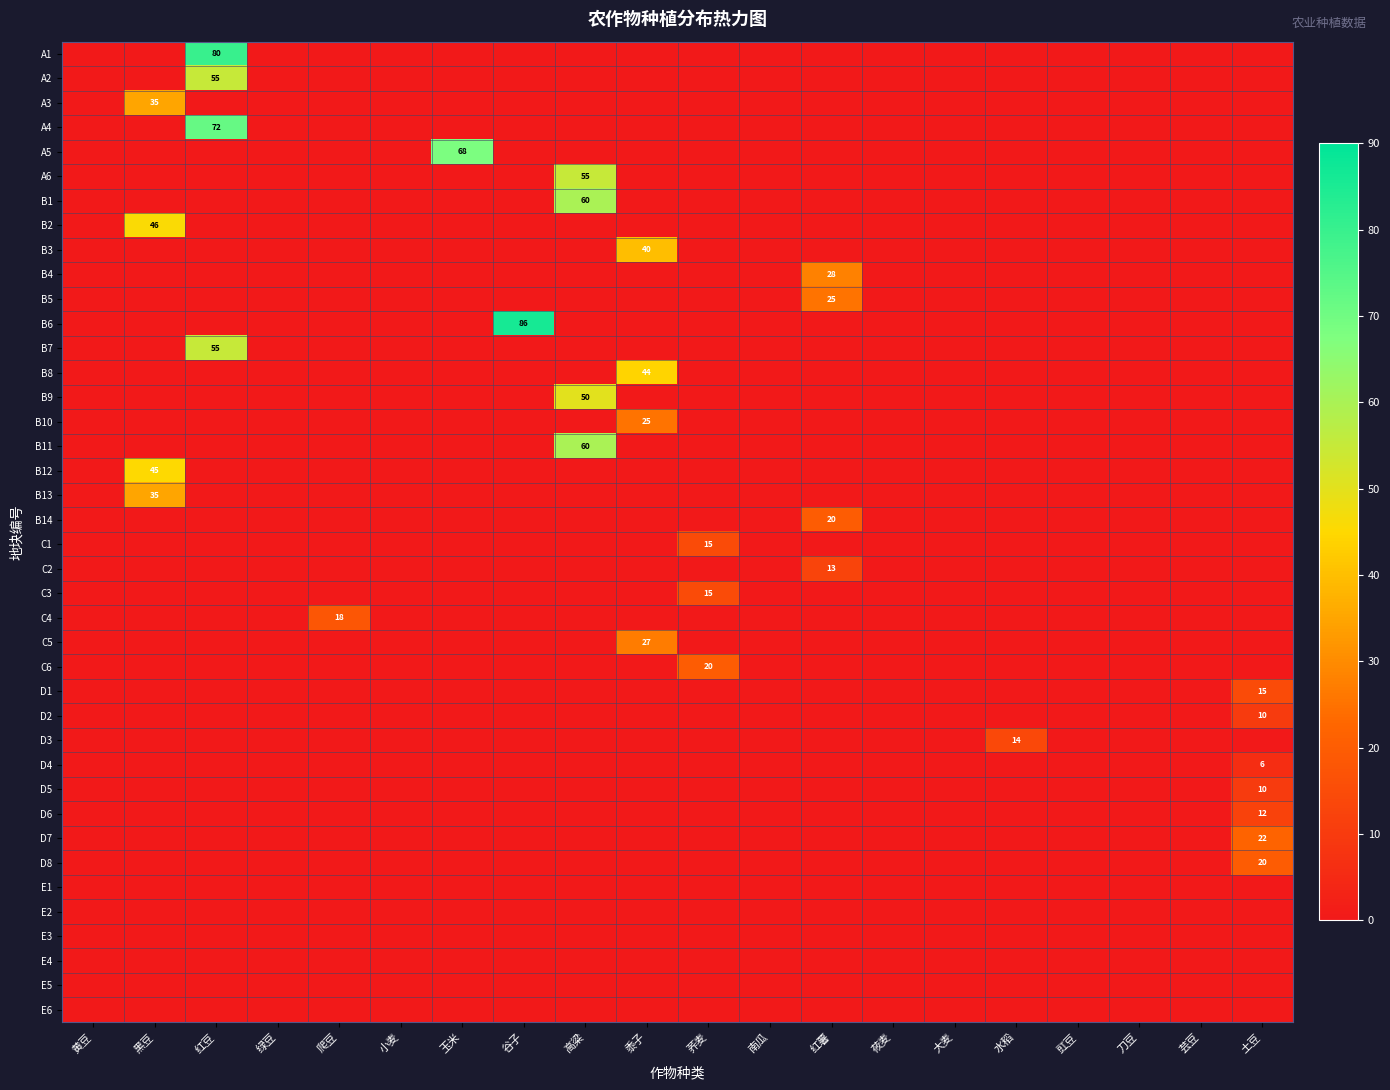

True or false: A5 has a value of 68 at 玉米.

True